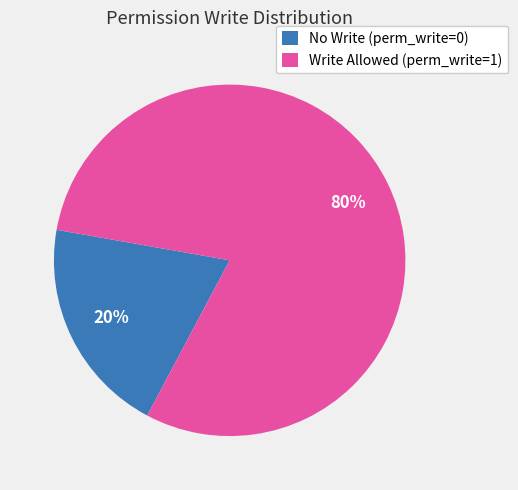

Combined, do Write Allowed (perm_write=1) and No Write (perm_write=0) account for over 50%?

Yes